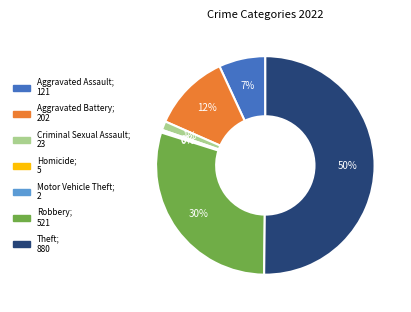

The Theft slice represents 59% of the pie. True or false?

False